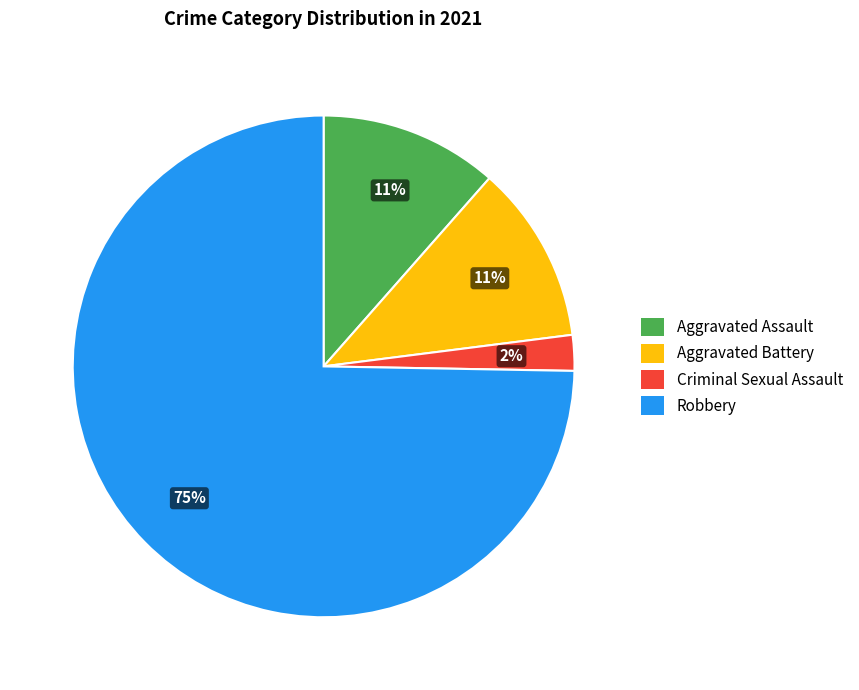

To the nearest percent, what is the average slice percentage?

25%